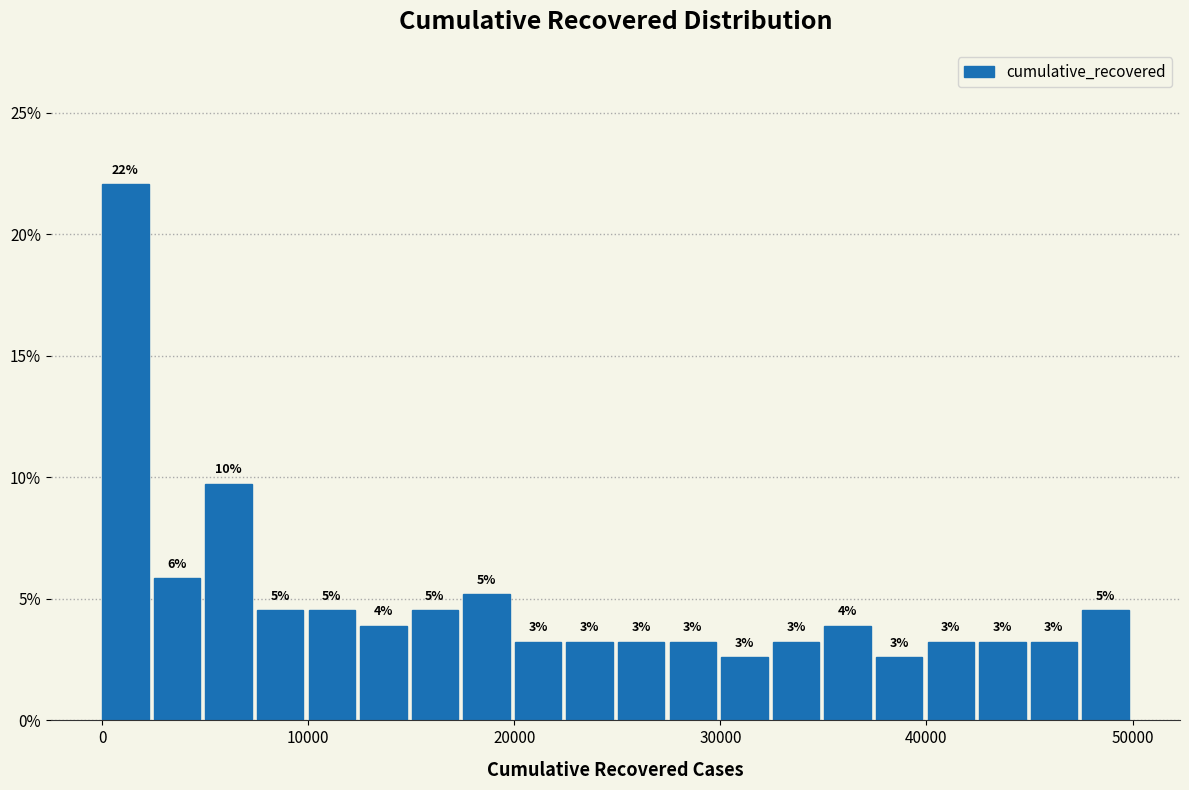

Read against the x-axis, roughly where is the centre of the tallest bar?

1000